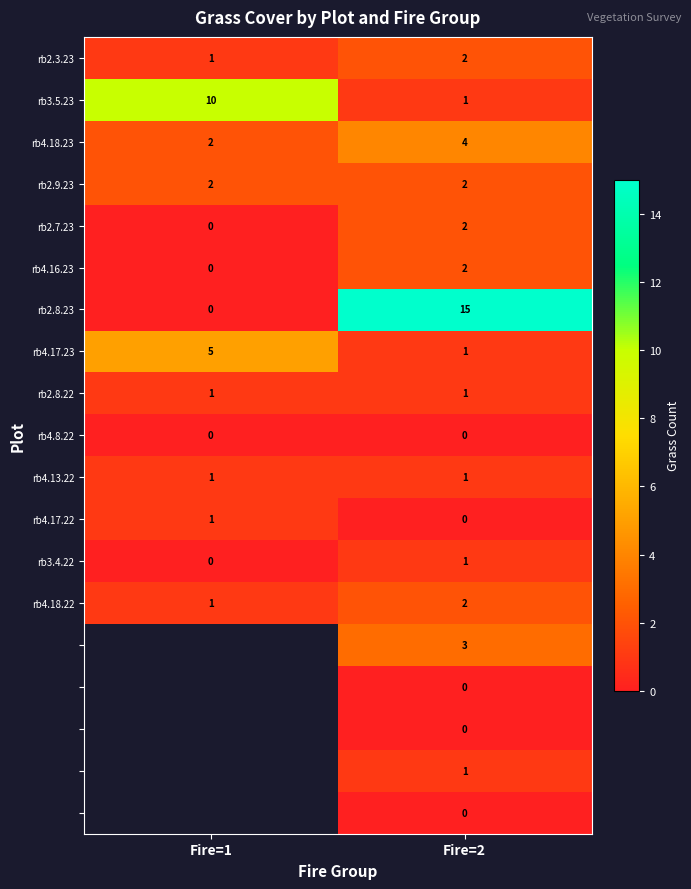

How many values in rb3.4.22 are above zero?

1